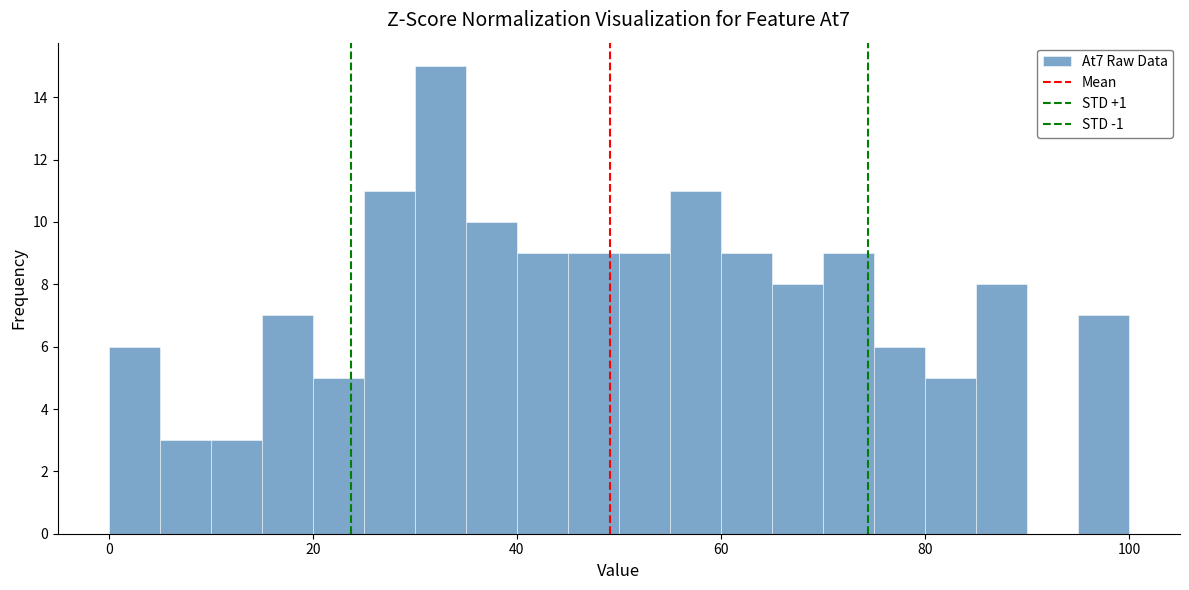

Around what value on the x-axis is the tallest bar? Give the approximate position of its centre, as read against the axis.

32